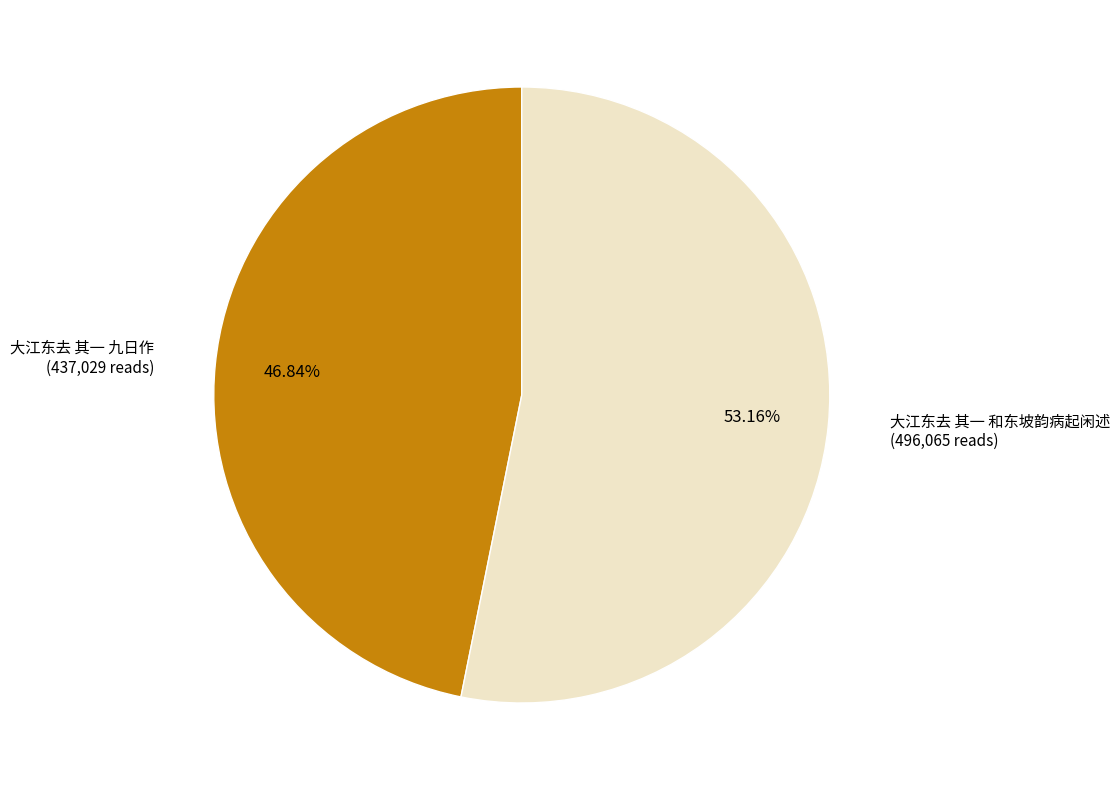

Is there a majority slice in this chart?

Yes